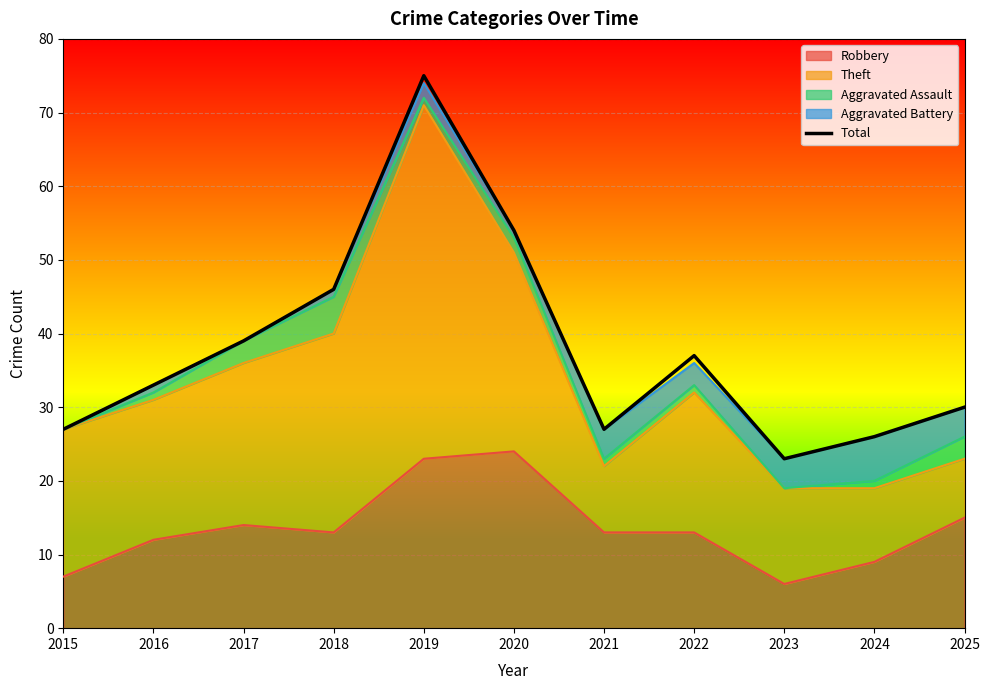

What is the difference between the maximum and minimum values?

52